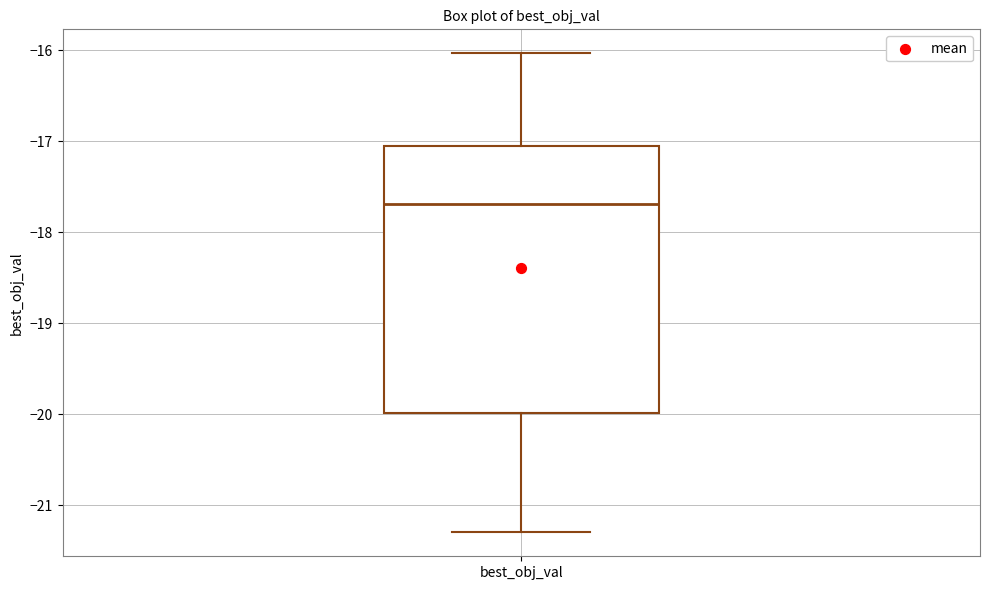

Where does the median line of the box for best_obj_val sit on the y-axis? The values are not printed on the chart, so give them approximately, as read against the axis.

-17.7